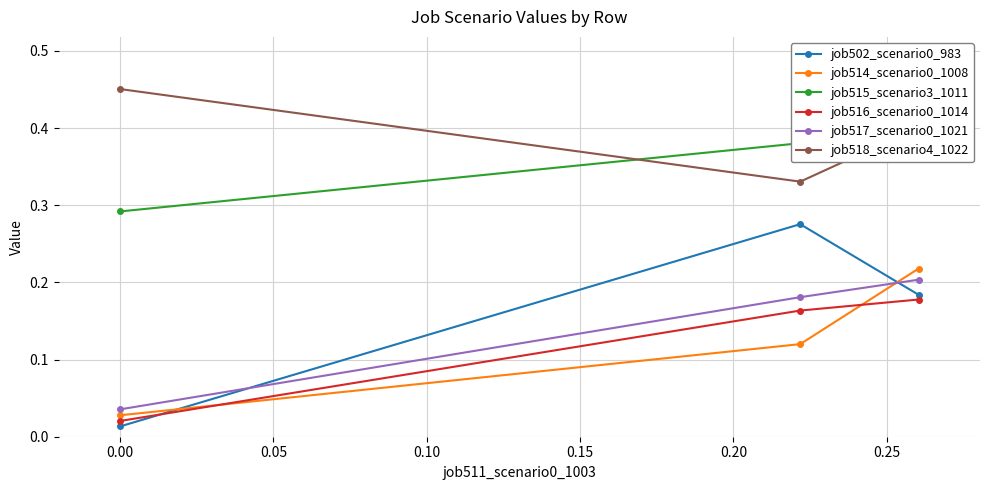

How many job517_scenario0_1021 values are between 0 and 1?

3